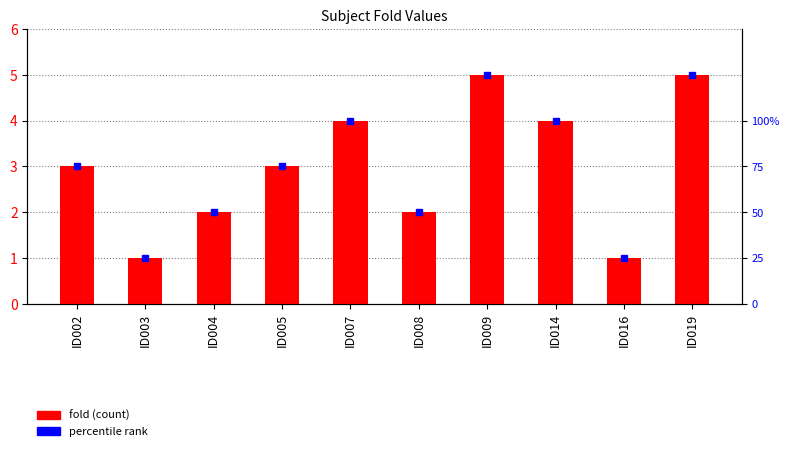

What is the greatest value displayed?

5